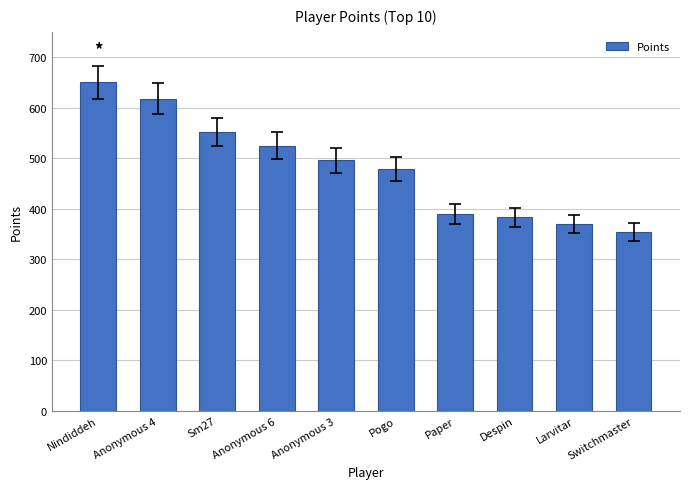

True or false: the data shows 370 at Larvitar.

True